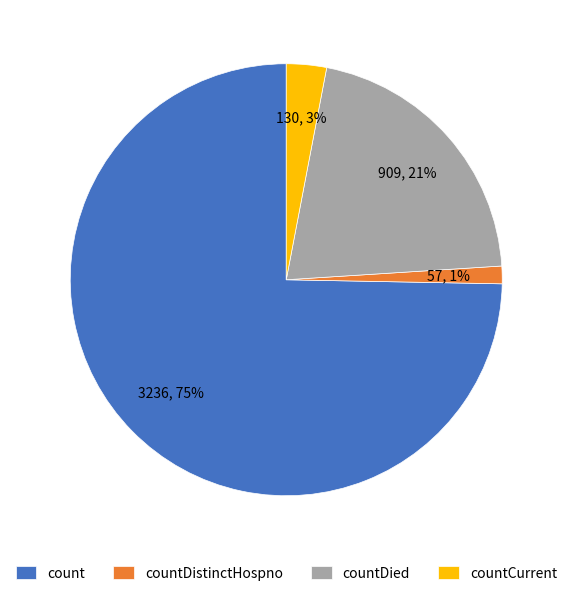

Count the number of slices in the pie.

4